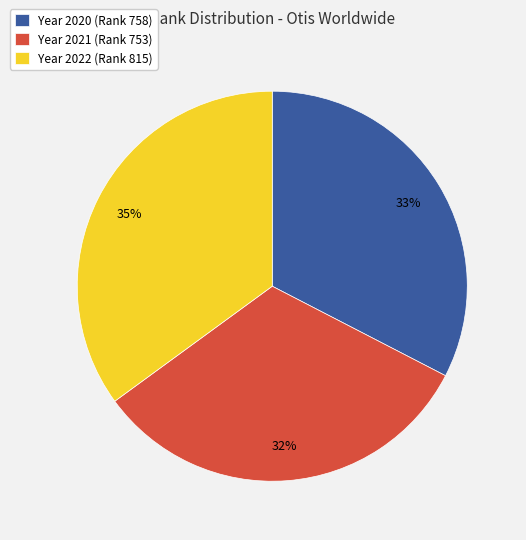

To the nearest percent, what portion does Year 2020 (Rank 758) represent?

33%